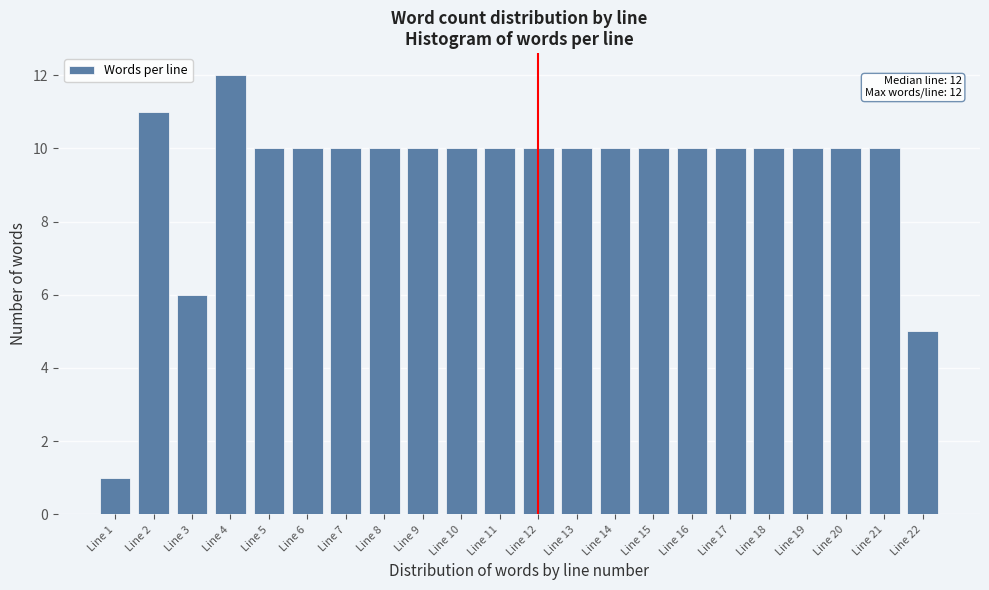

Reading left to right, transcribe all the data shown in this chart.

Line 1=1	Line 2=11	Line 3=6	Line 4=12	Line 5=10	Line 6=10	Line 7=10	Line 8=10	Line 9=10	Line 10=10	Line 11=10	Line 12=10	Line 13=10	Line 14=10	Line 15=10	Line 16=10	Line 17=10	Line 18=10	Line 19=10	Line 20=10	Line 21=10	Line 22=5